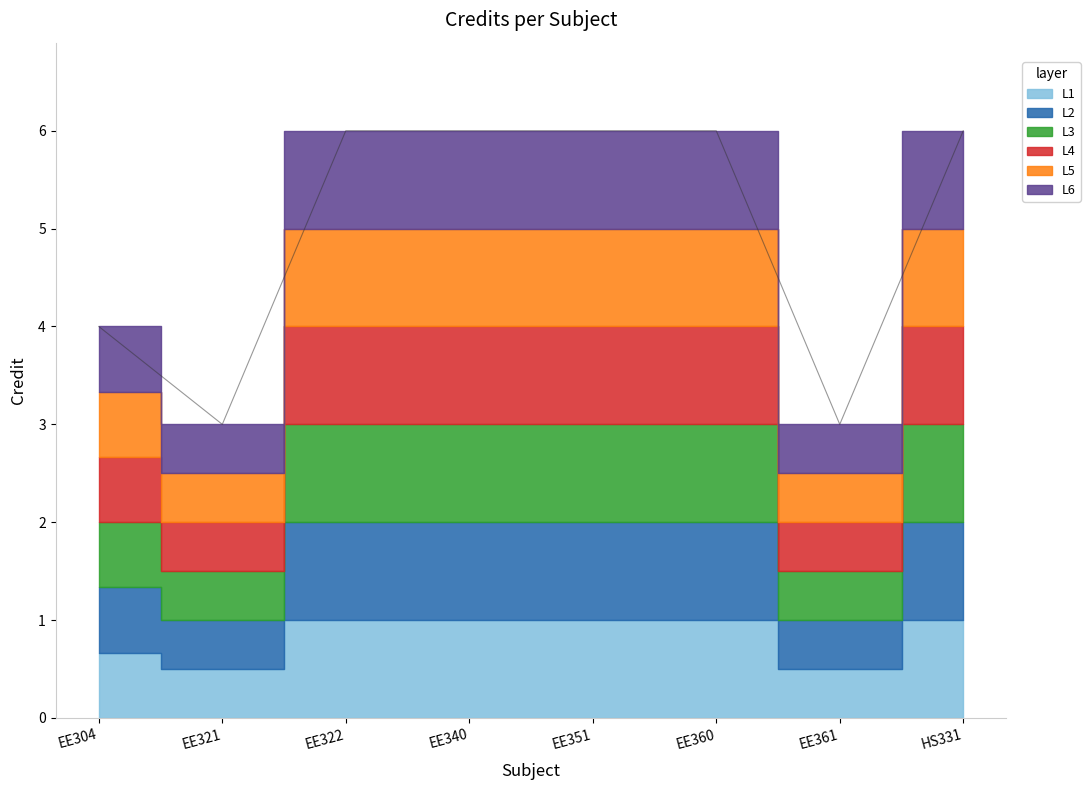

What is the difference between the second highest and second lowest values?

3.0